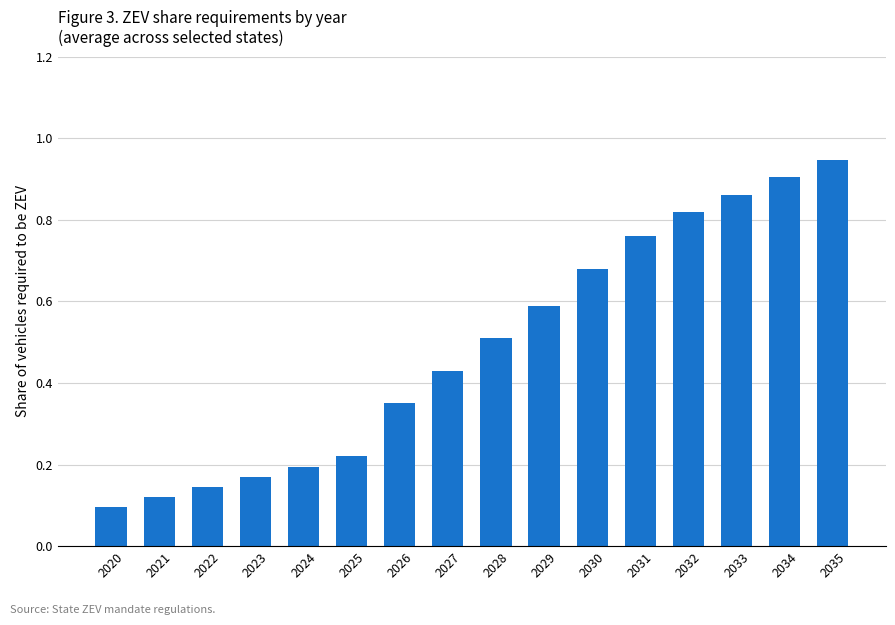

Where is the data nearest to the value 0?

2020